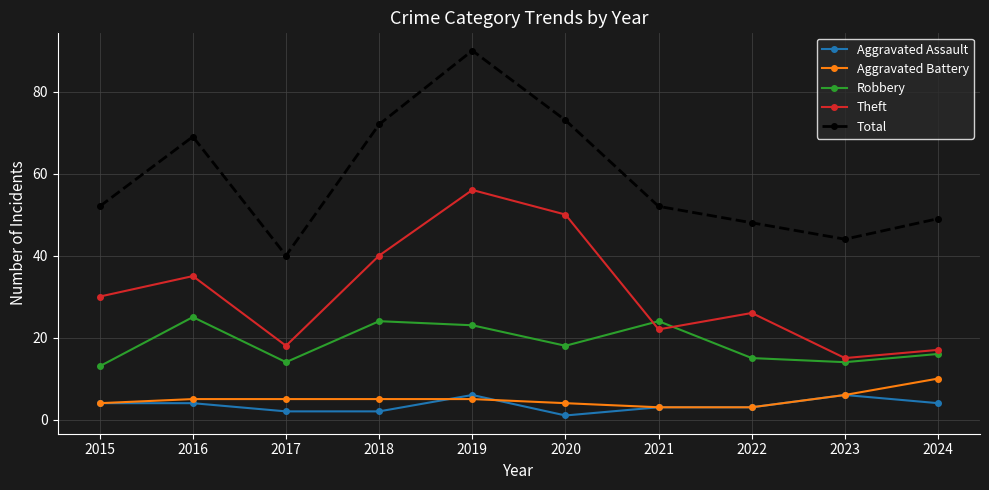

How many interior local peaks does the Total series have?

2